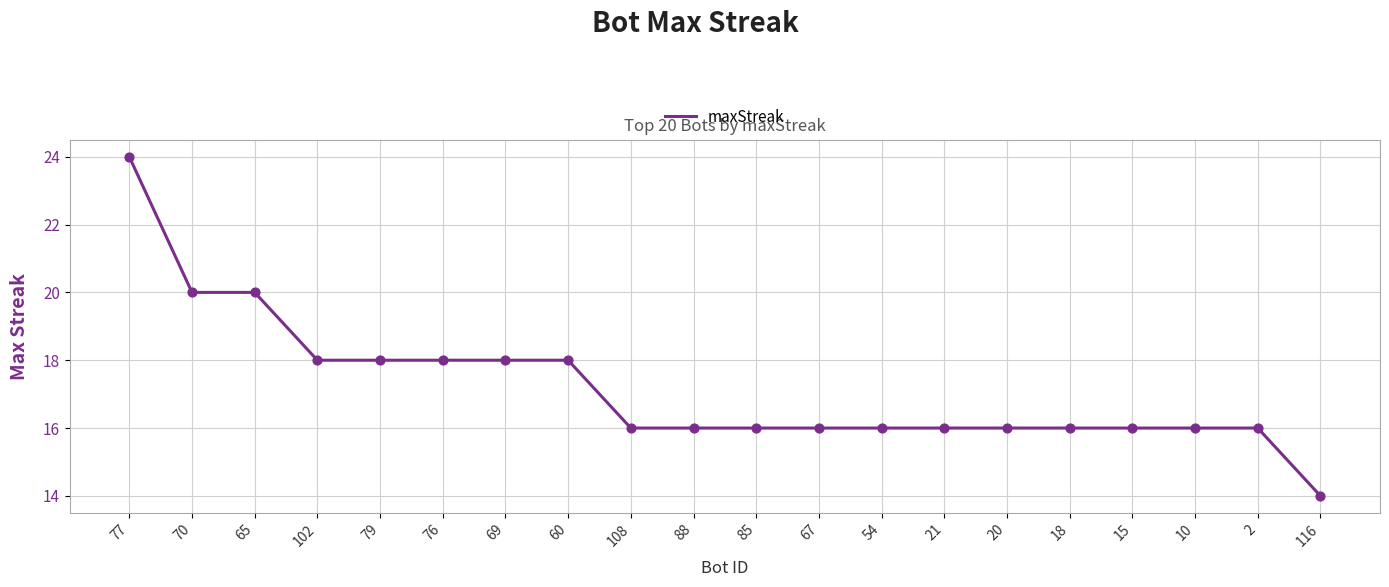

Approximately how many times larger is the value at 2 compared to 88?

1.0